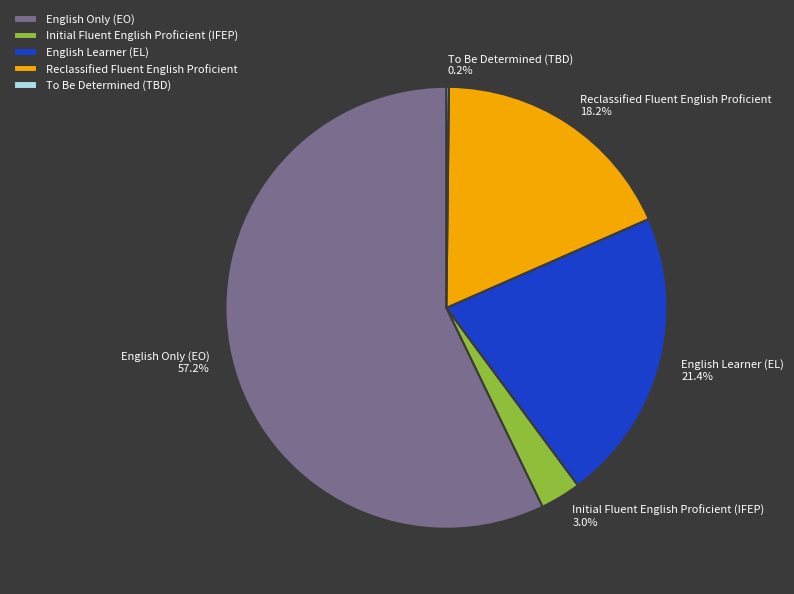

Which slice represents more than half of the pie?

English Only (EO)